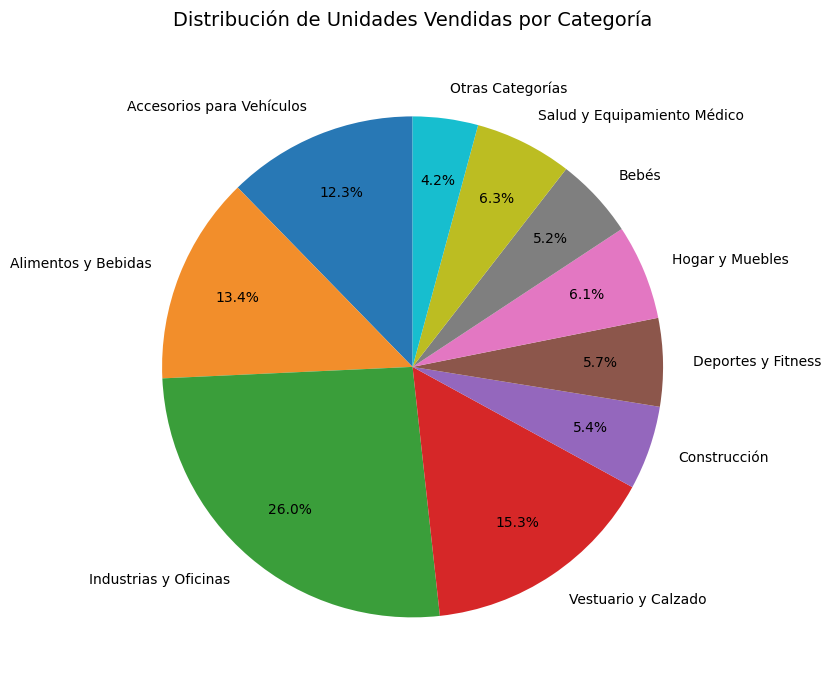

Count the number of slices in the pie.

10